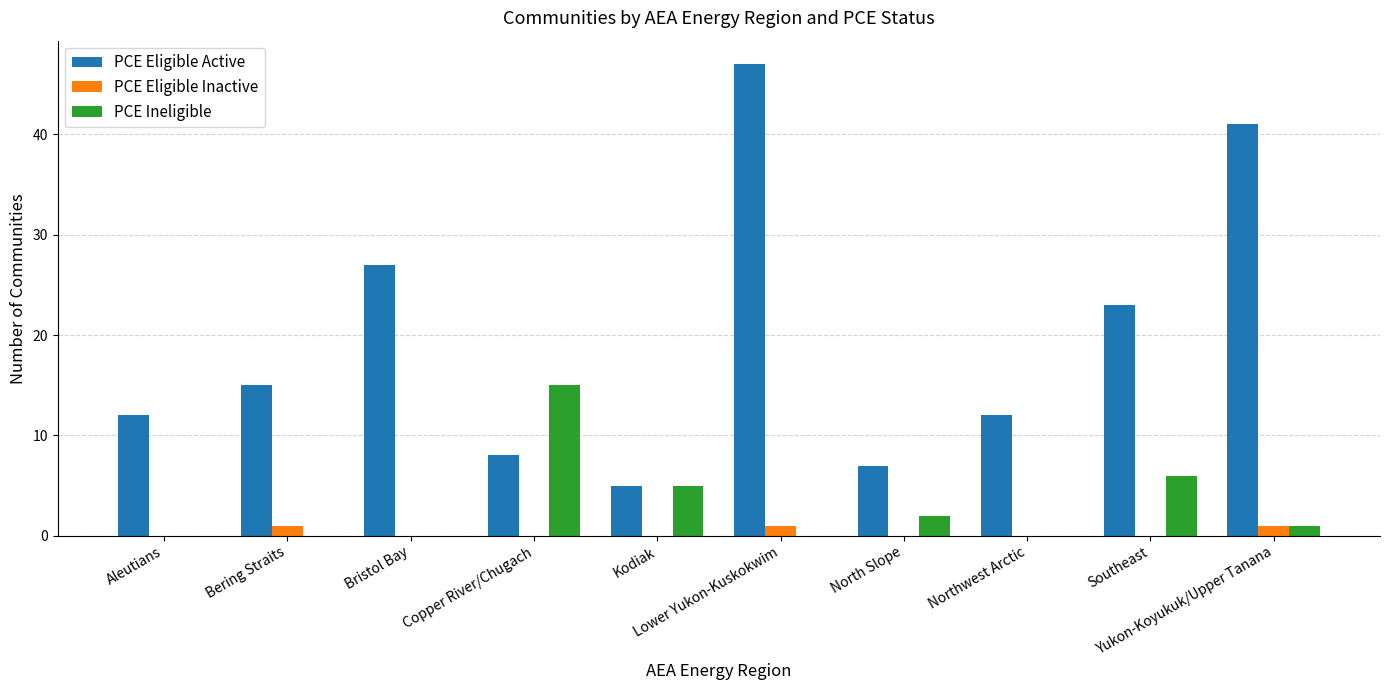

What is the spread (max minus min) of values at Southeast?

23